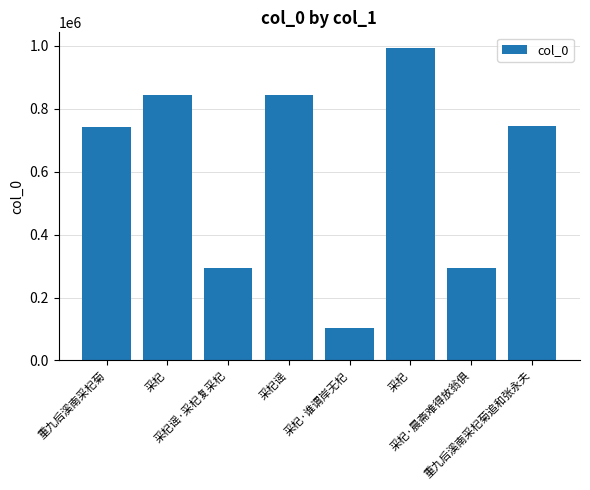

The value at 采杞 is 992658. True or false?

True